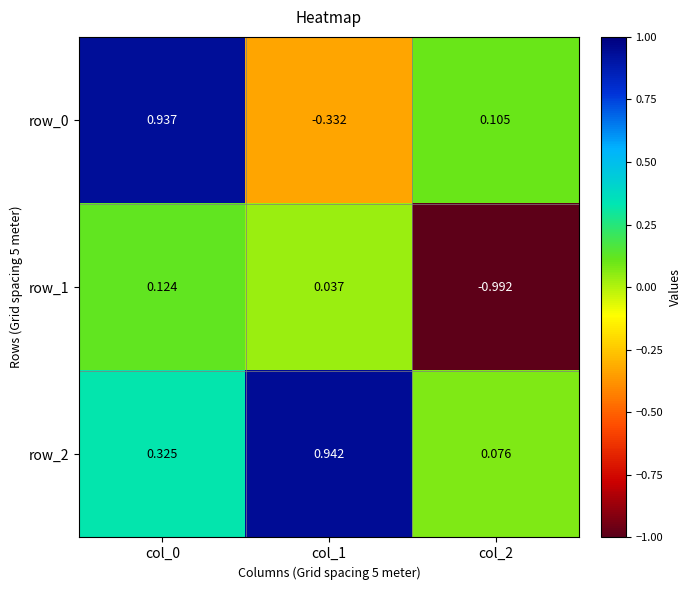

List the labels in order of row_2 value, smallest first.

col_2, col_0, col_1